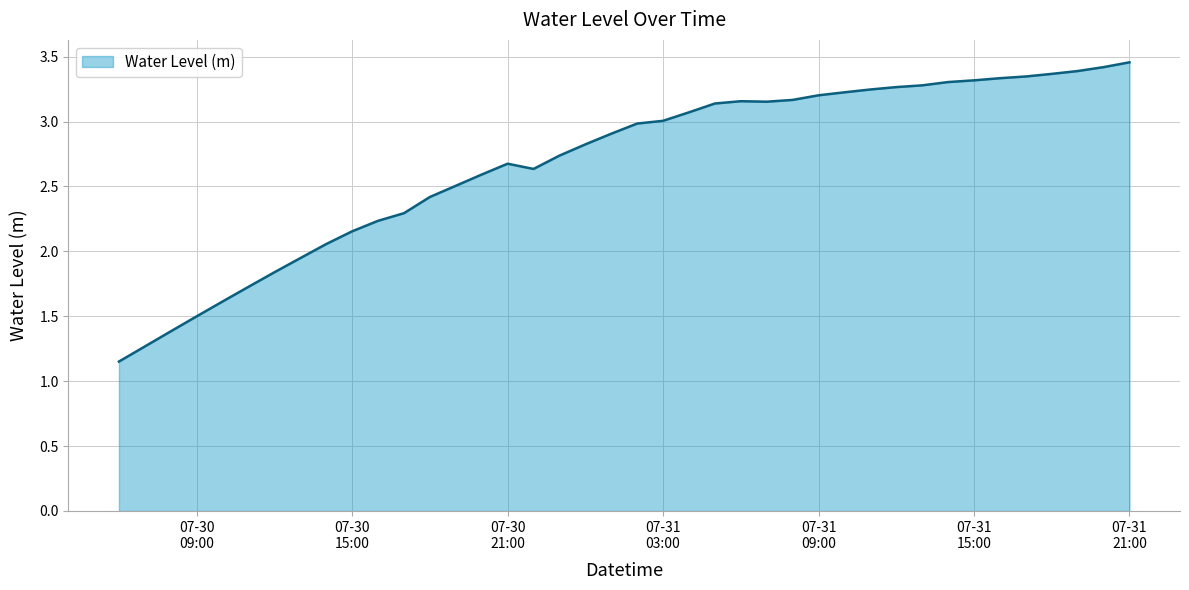

What is the difference between the maximum and minimum values?

2.3